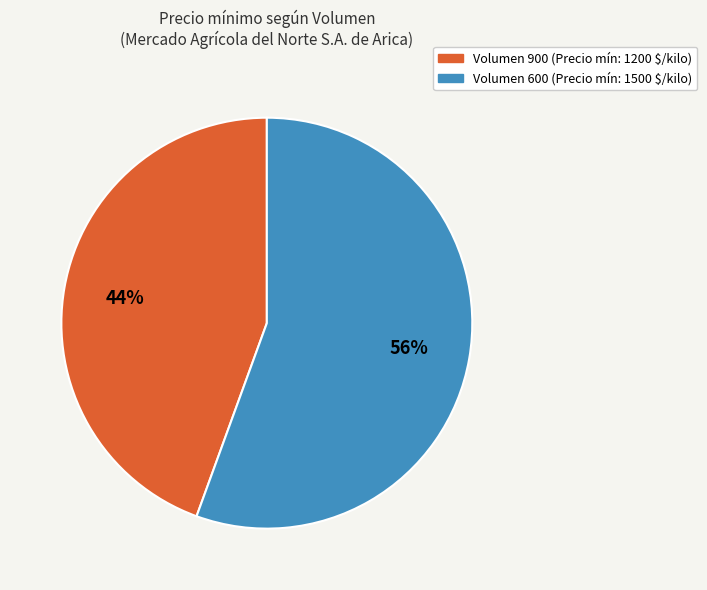

To the nearest percent, what is the average slice percentage?

50%